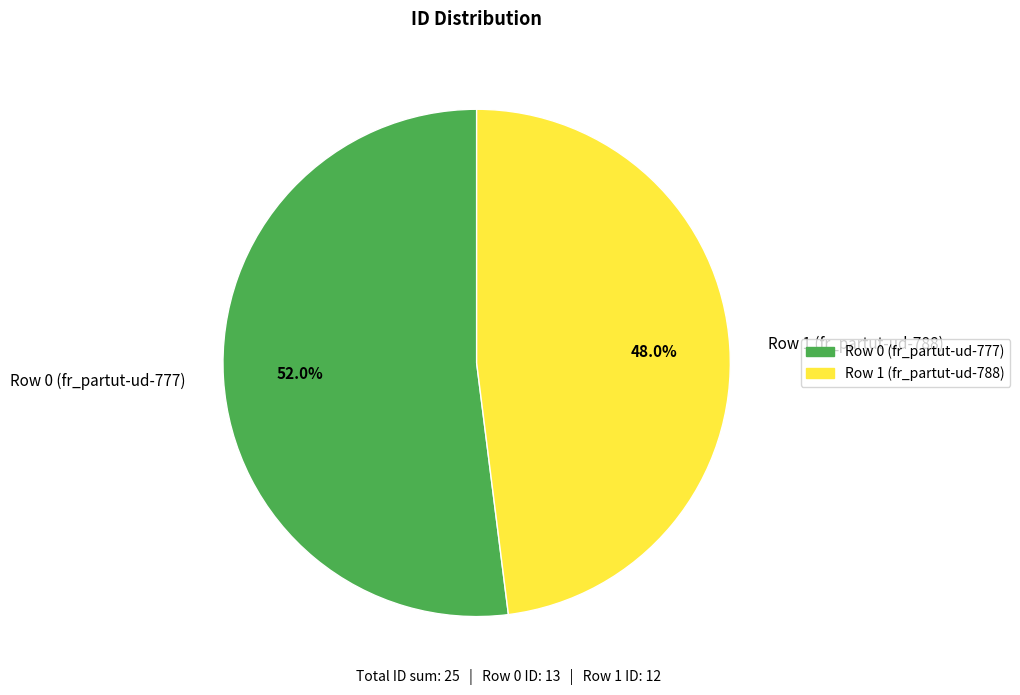

How many slices are in this pie chart?

2